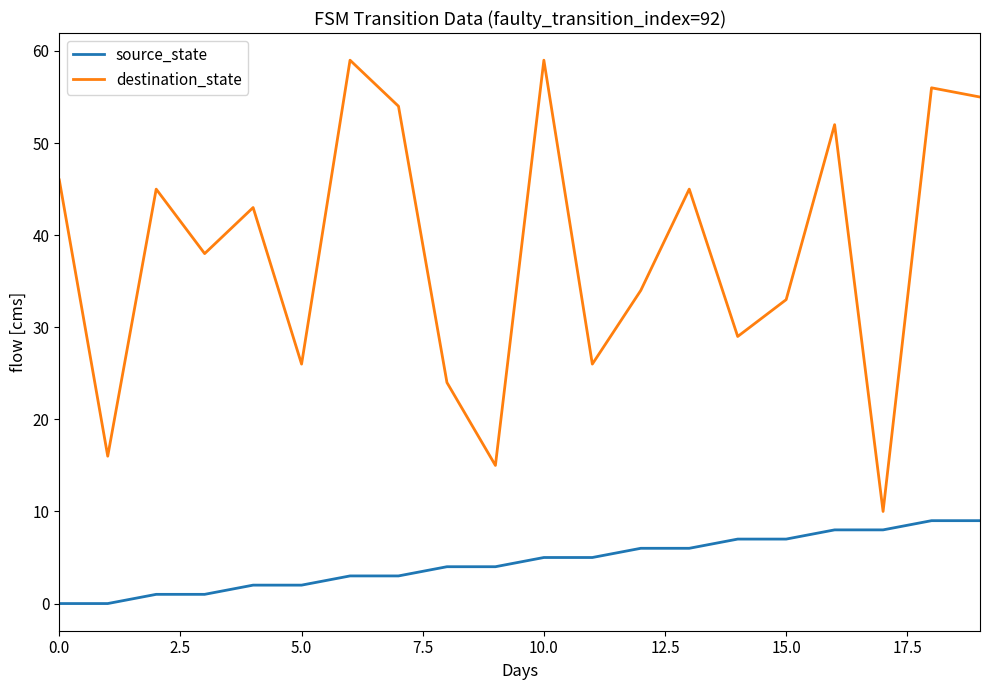

Rank the series by their average value, from highest to lowest.

destination_state, source_state